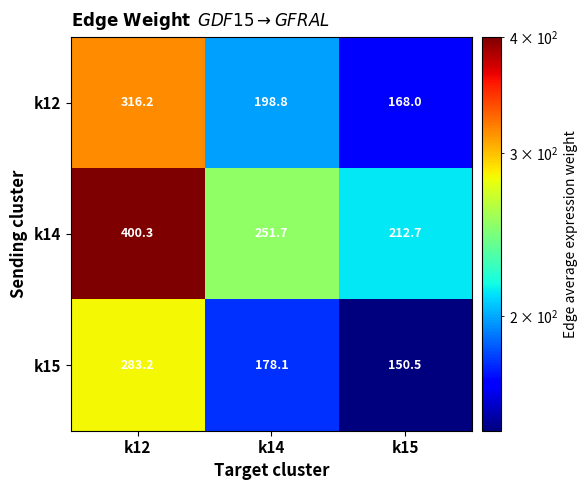

What is the average value of the k12 series?

227.7